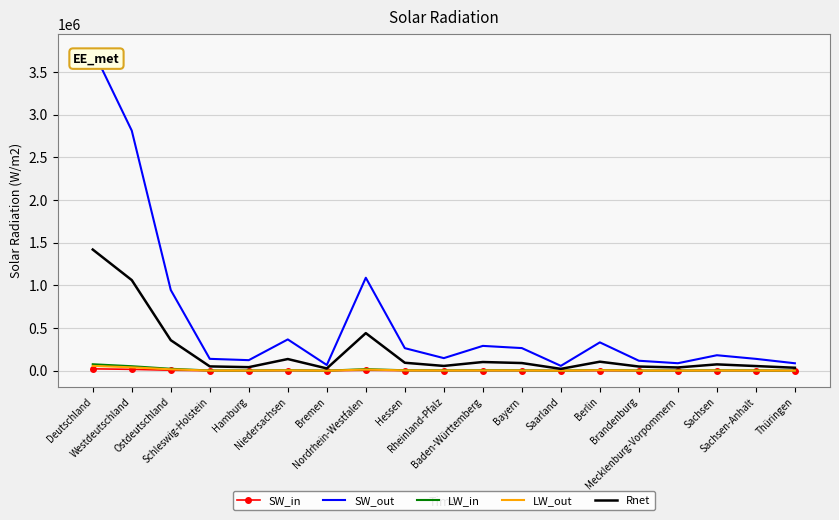

In LW_out, how many points are higher than both neighbors (excluding endpoints)?

5